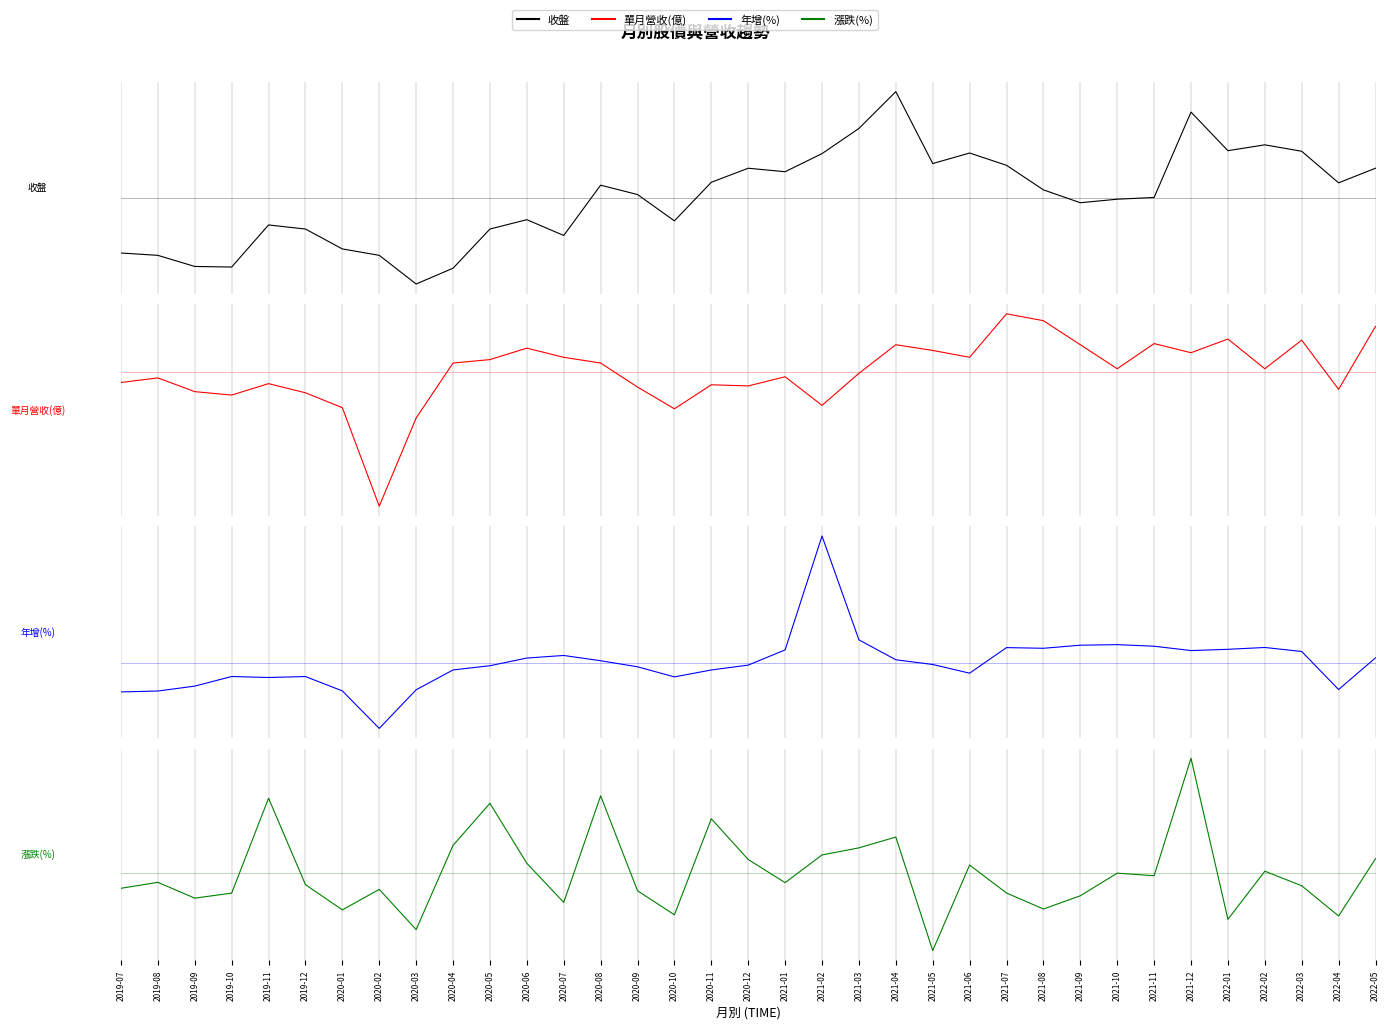

Reading left to right, extract all data points from this chart.

收盤: 2019-07=-4.7	2019-08=-4.9	2019-09=-5.9	2019-10=-5.9	2019-11=-2.3	2019-12=-2.7	2020-01=-4.4	2020-02=-4.9	2020-03=-7.4	2020-04=-6.0	2020-05=-2.7	2020-06=-1.9	2020-07=-3.2	2020-08=1.1	2020-09=0.3	2020-10=-2.0	2020-11=1.3	2020-12=2.5	2021-01=2.2	2021-02=3.8	2021-03=5.9	2021-04=9.1	2021-05=2.9	2021-06=3.8	2021-07=2.8	2021-08=0.7	2021-09=-0.4	2021-10=-0.1	2021-11=0.0	2021-12=7.3	2022-01=4.0	2022-02=4.5	2022-03=4.0	2022-04=1.3	2022-05=2.5
單月營收(億): 2019-07=-0.1	2019-08=-0.0	2019-09=-0.2	2019-10=-0.2	2019-11=-0.1	2019-12=-0.2	2020-01=-0.3	2020-02=-1.2	2020-03=-0.4	2020-04=0.1	2020-05=0.1	2020-06=0.2	2020-07=0.1	2020-08=0.1	2020-09=-0.1	2020-10=-0.3	2020-11=-0.1	2020-12=-0.1	2021-01=-0.0	2021-02=-0.3	2021-03=-0.0	2021-04=0.2	2021-05=0.2	2021-06=0.1	2021-07=0.5	2021-08=0.5	2021-09=0.2	2021-10=0.0	2021-11=0.3	2021-12=0.2	2022-01=0.3	2022-02=0.0	2022-03=0.3	2022-04=-0.1	2022-05=0.4
年增(%): 2019-07=-25.5	2019-08=-24.7	2019-09=-20.4	2019-10=-12.0	2019-11=-12.9	2019-12=-12.0	2020-01=-24.6	2020-02=-57.5	2020-03=-23.6	2020-04=-6.3	2020-05=-2.5	2020-06=4.2	2020-07=6.5	2020-08=1.8	2020-09=-3.5	2020-10=-12.4	2020-11=-6.3	2020-12=-2.0	2021-01=11.4	2021-02=111.3	2021-03=20.2	2021-04=2.7	2021-05=-1.5	2021-06=-9.1	2021-07=13.4	2021-08=12.8	2021-09=15.5	2021-10=16.0	2021-11=14.6	2021-12=10.8	2022-01=11.9	2022-02=13.5	2022-03=10.0	2022-04=-23.4	2022-05=4.4
漲跌(%): 2019-07=-4.0	2019-08=-2.4	2019-09=-6.6	2019-10=-5.3	2019-11=20.0	2019-12=-3.0	2020-01=-9.8	2020-02=-4.3	2020-03=-15.0	2020-04=7.4	2020-05=18.6	2020-06=2.6	2020-07=-7.8	2020-08=20.6	2020-09=-4.7	2020-10=-11.1	2020-11=14.5	2020-12=3.6	2021-01=-2.5	2021-02=4.9	2021-03=6.7	2021-04=9.6	2021-05=-20.6	2021-06=2.2	2021-07=-5.3	2021-08=-9.5	2021-09=-6.0	2021-10=0.0	2021-11=-0.7	2021-12=30.6	2022-01=-12.3	2022-02=0.5	2022-03=-3.3	2022-04=-11.4	2022-05=3.9